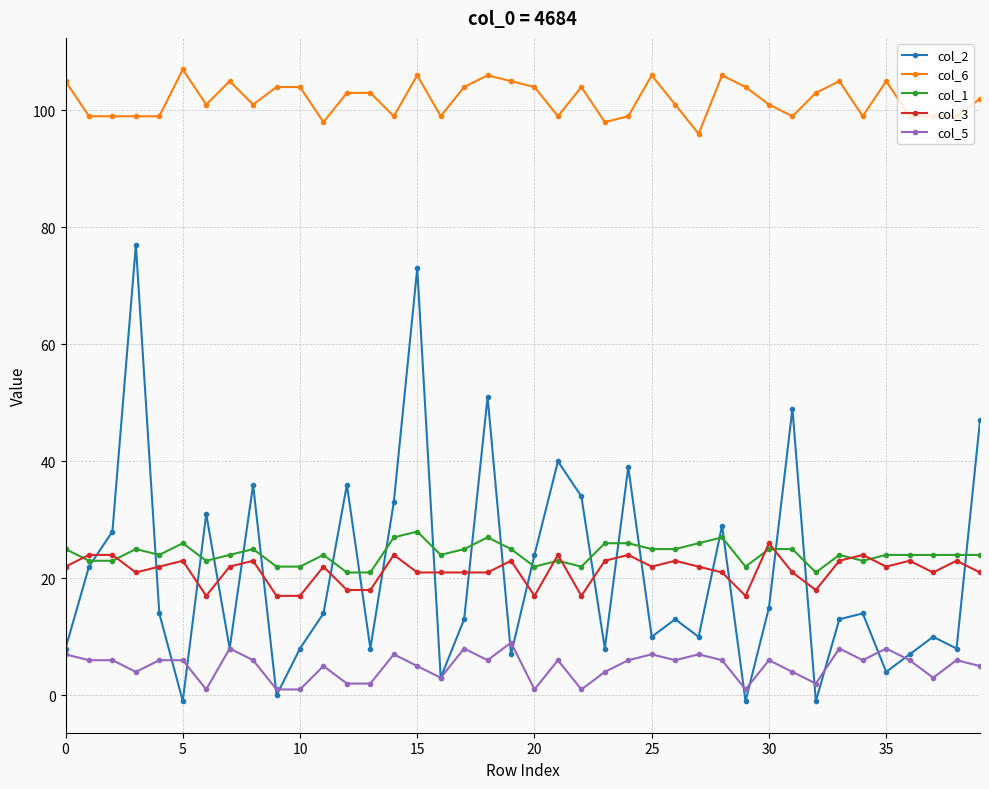

How many lines are shown in the chart?

5